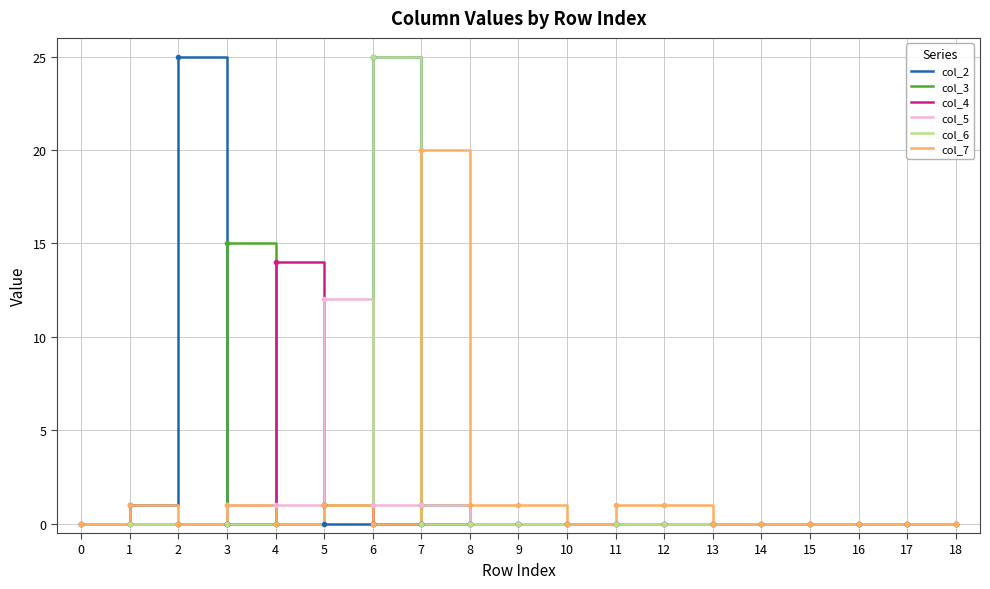

At which category is the sum across all series the highest?

6